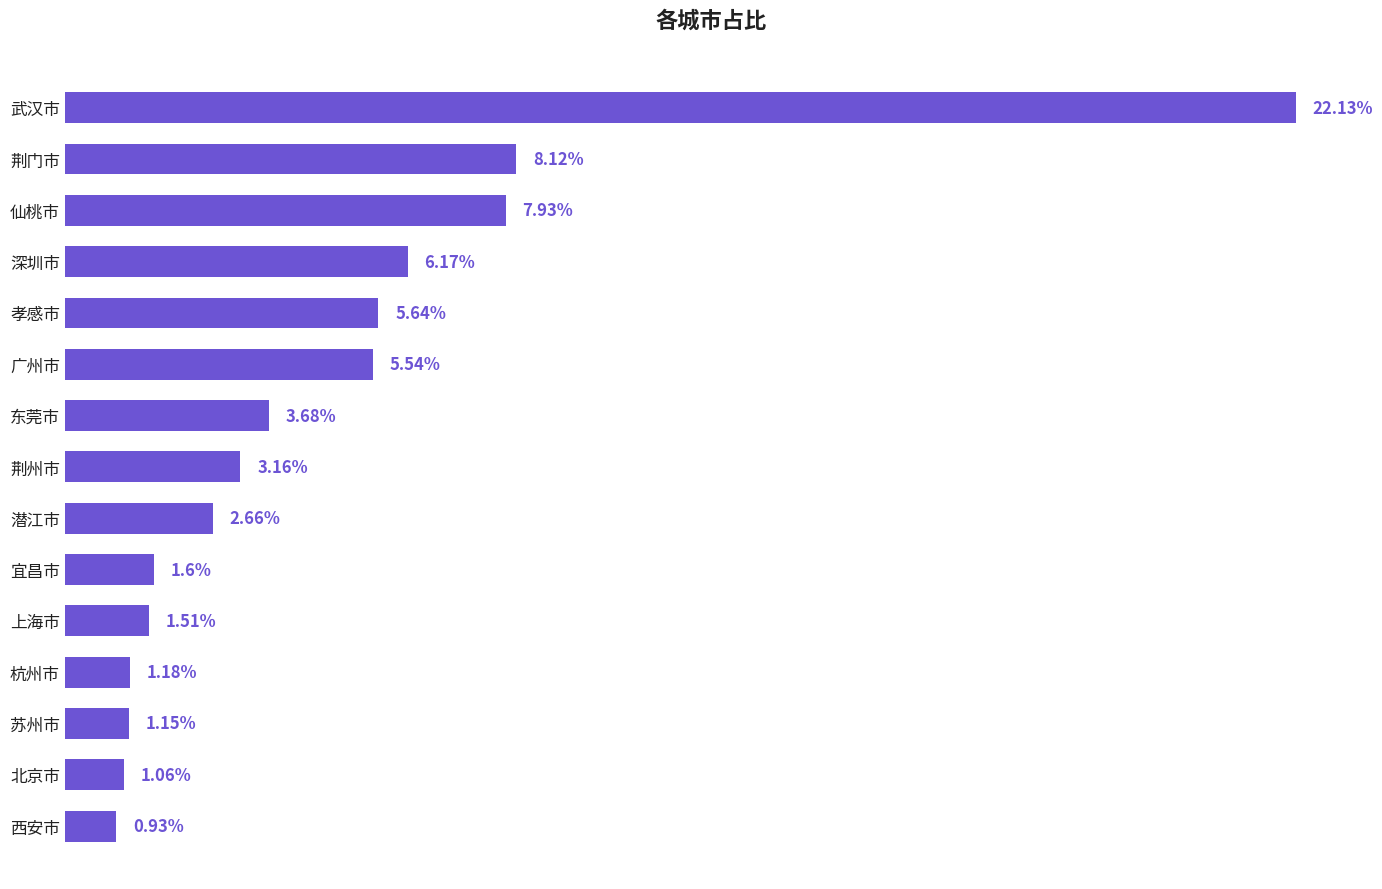

Which category has the lowest value across all series?

西安市